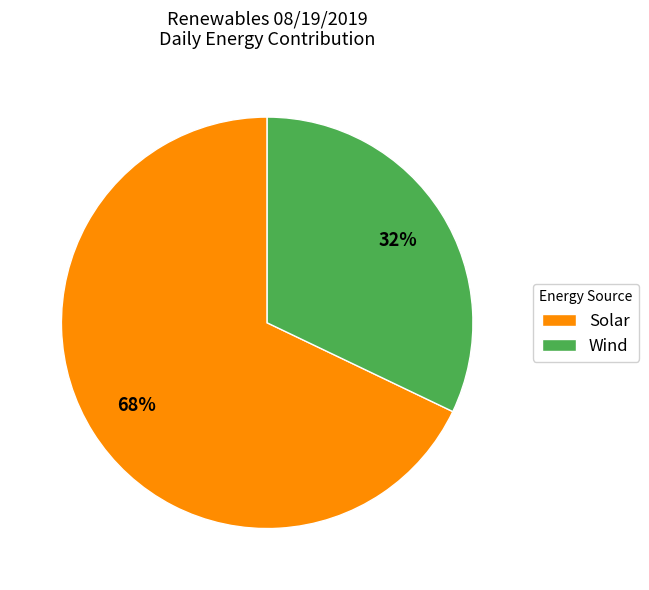

How many slices are in this pie chart?

2